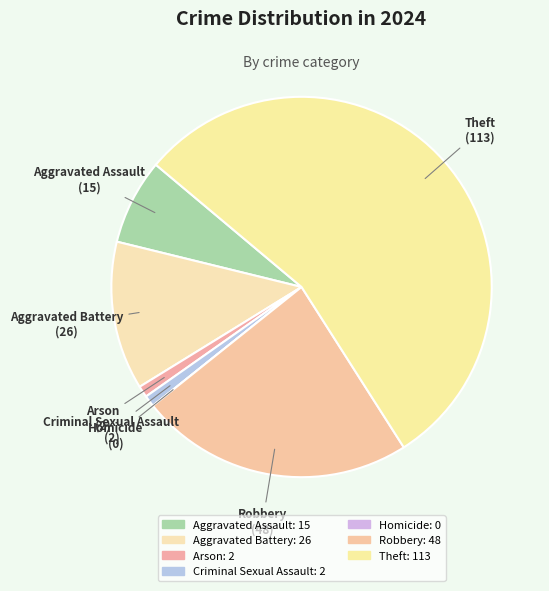

Is it true that Homicide is 0% of the pie?

True